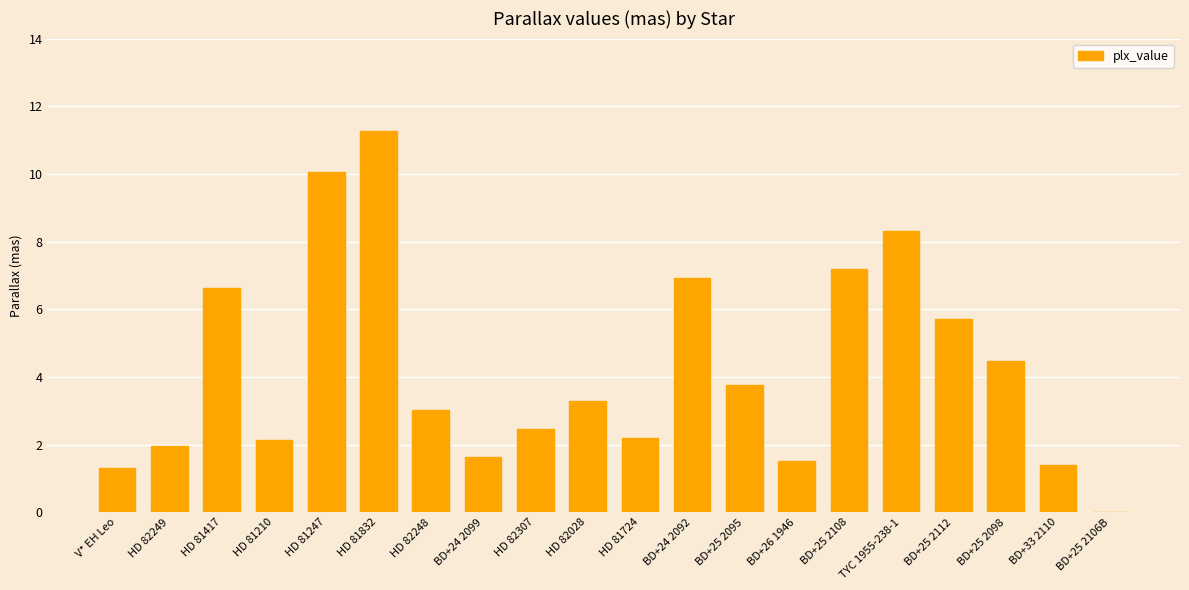

The chart shows a value of 3.6 at HD 81417. True or false?

False